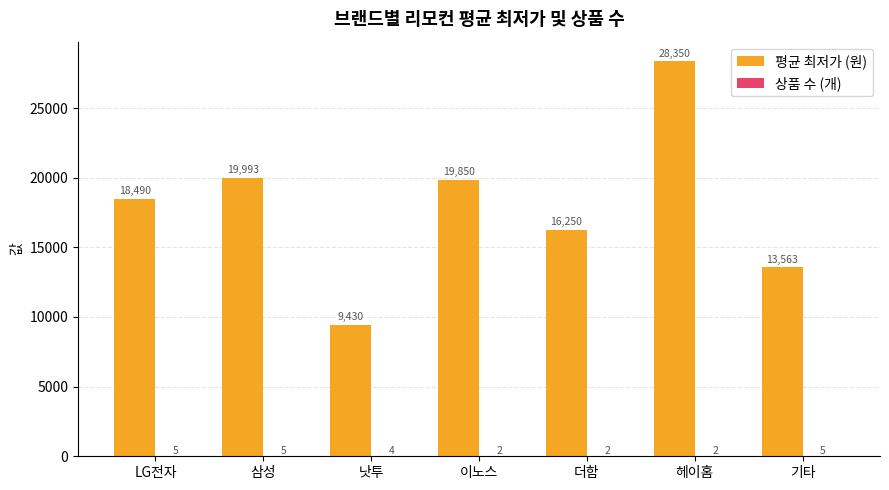

What is the maximum value shown in the chart?

28350